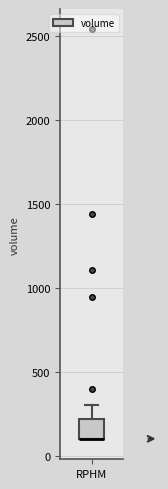

Read this box plot against the y-axis: the position of the median line, the range covered by the box, and the ends of both whiskers. The values are not printed on the chart, so give them approximately, as read against the axis.

median 100 (drawn on the box's lower edge), box 100 to 200, whiskers 100 to 300